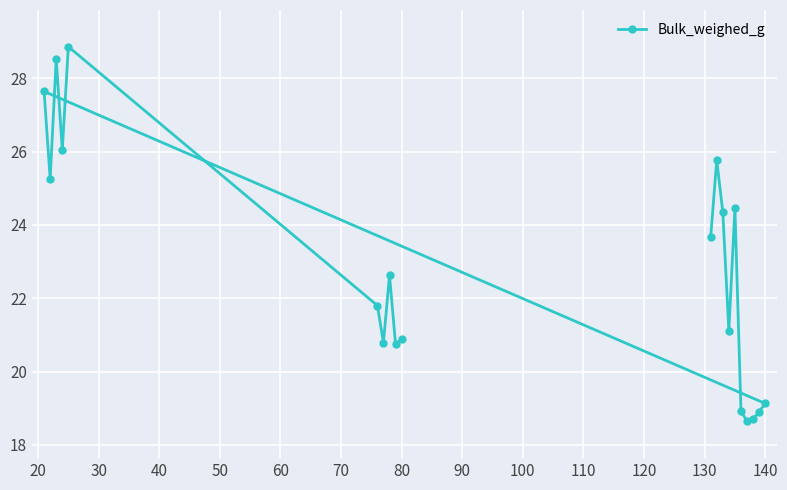

What is the average value?

22.8